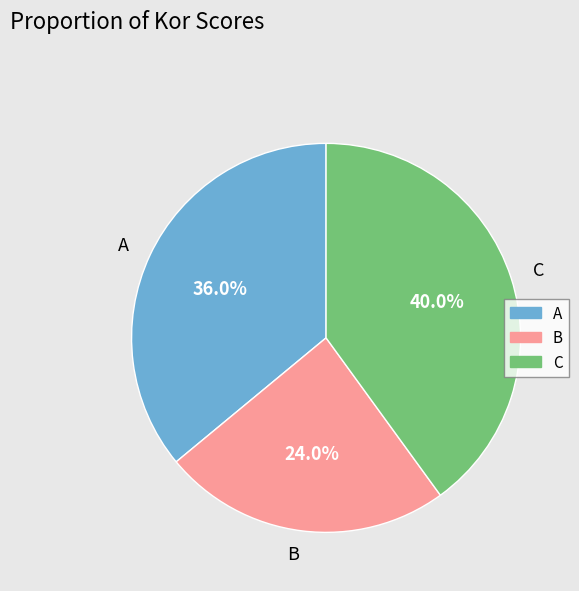

Which has a higher value, A or B?

A